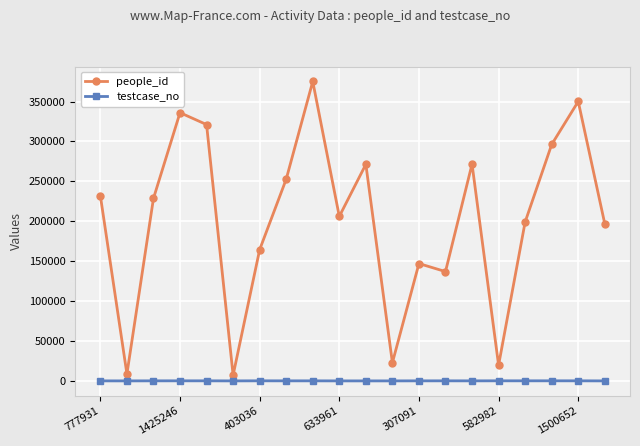

Which series has the largest total across all categories?

people_id